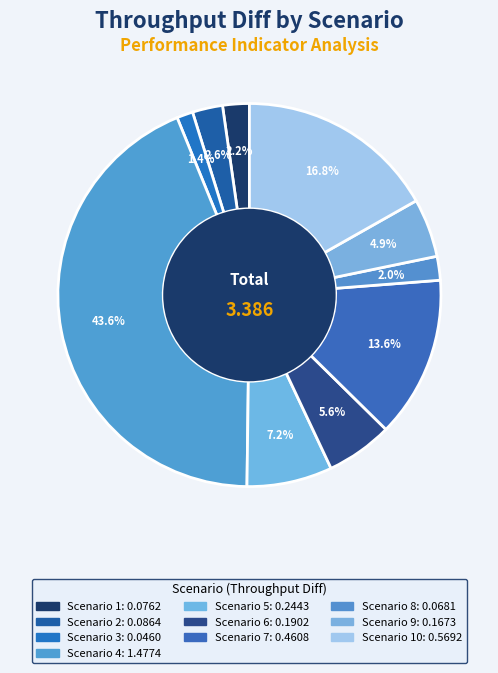

Count the number of slices in the pie.

10